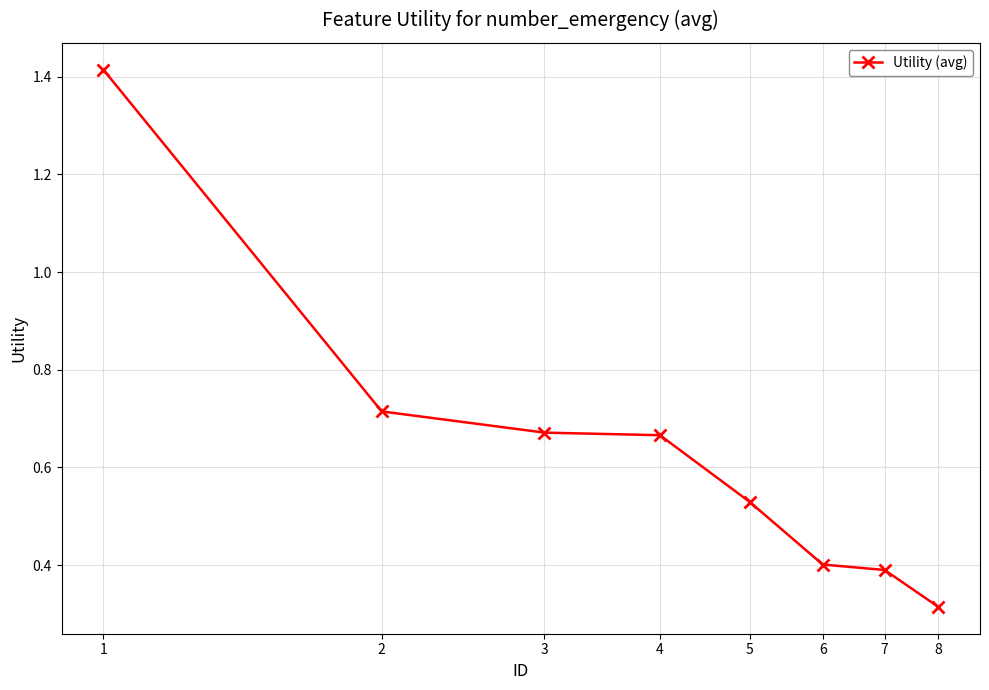

How many values are between 0 and 1?

7